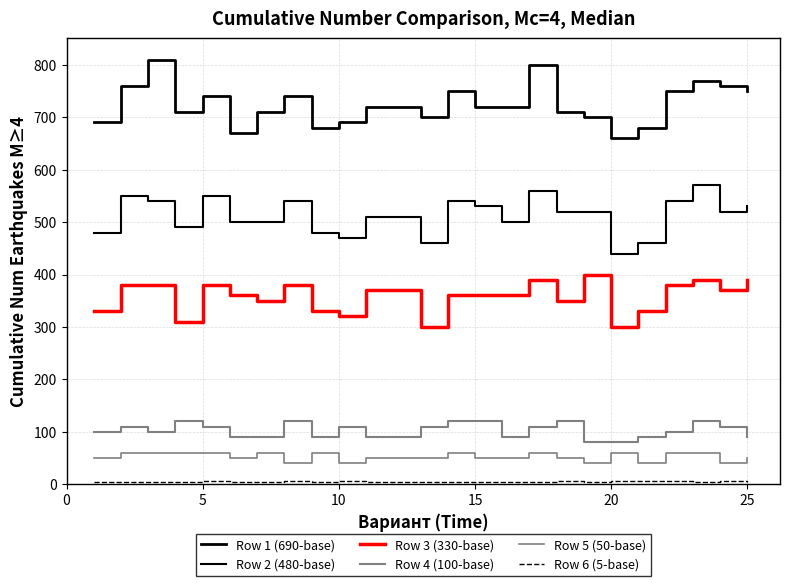

How many lines are shown in the chart?

6